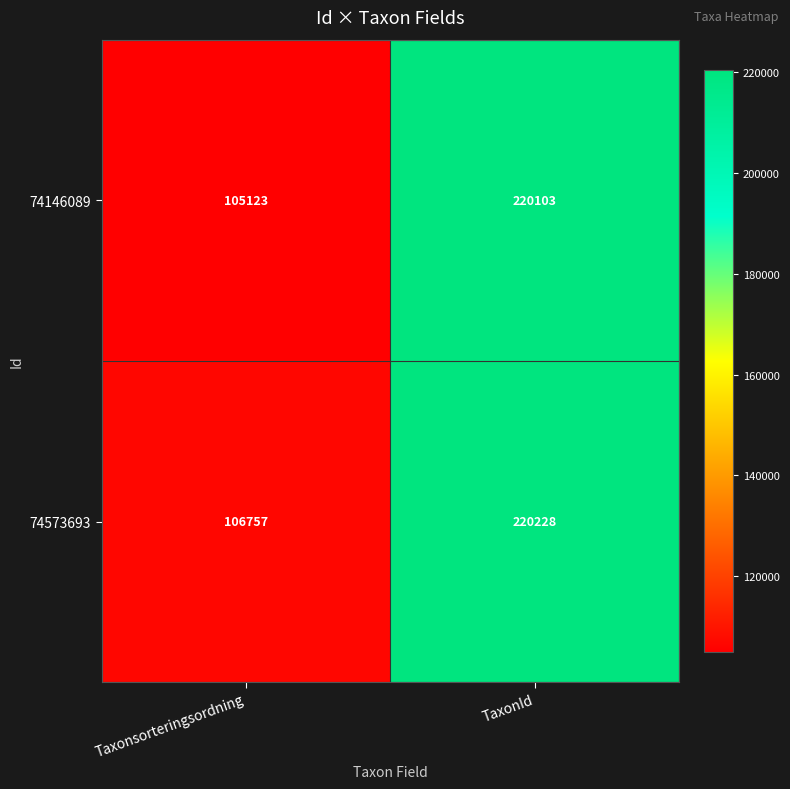

Count the number of categories in the chart.

2